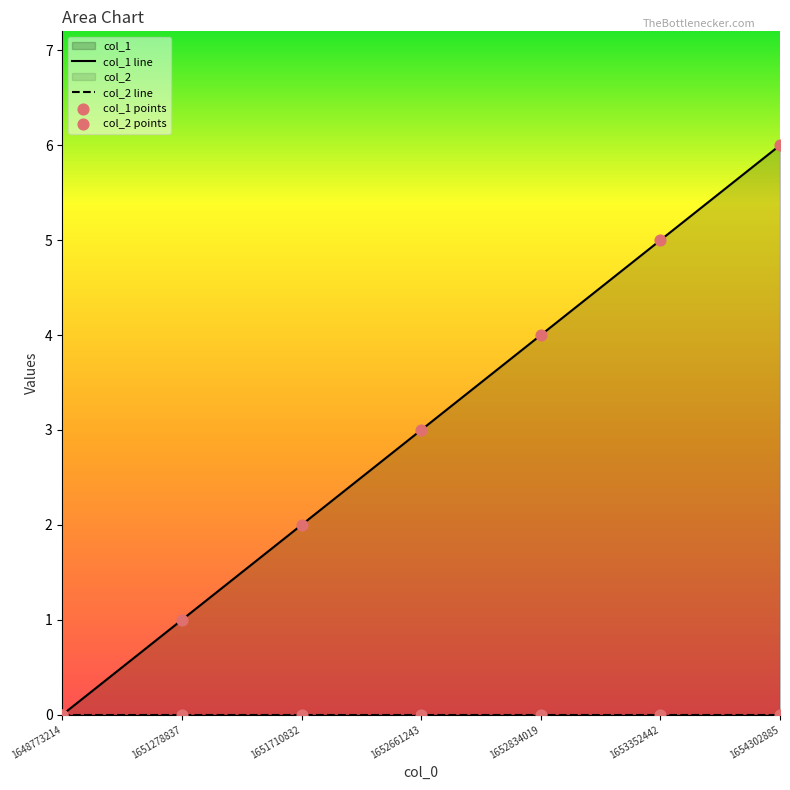

Between 1652661243 and 1651278837, which is larger?

1652661243